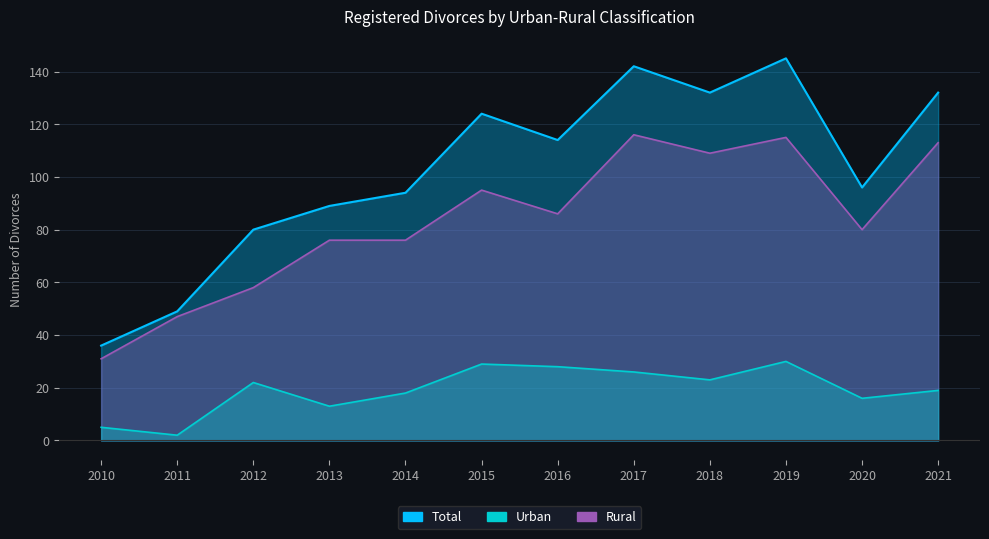

True or false: Rural has a value of 76 at 2014.

True